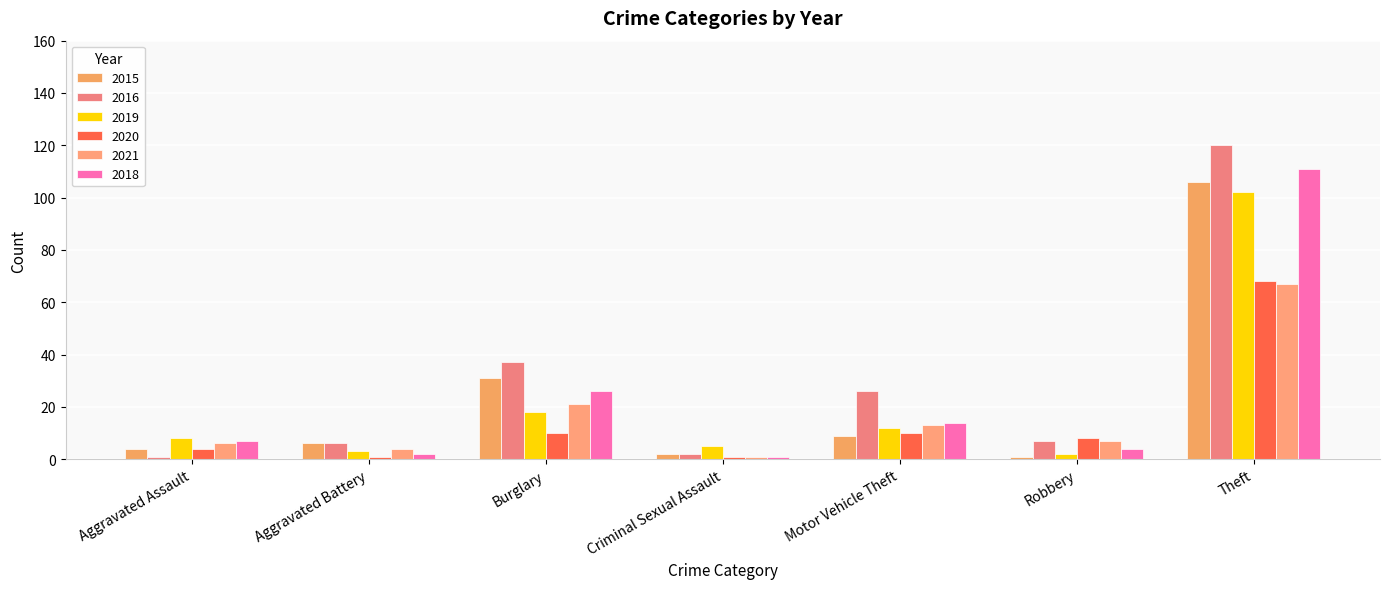

How many distinct data groups are displayed?

6